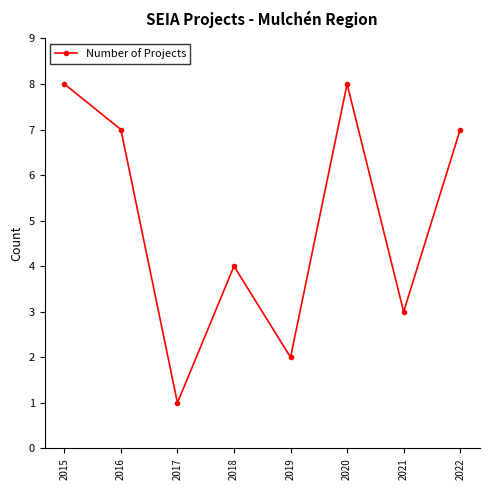

Does the chart display data point markers on the line(s)?

Yes